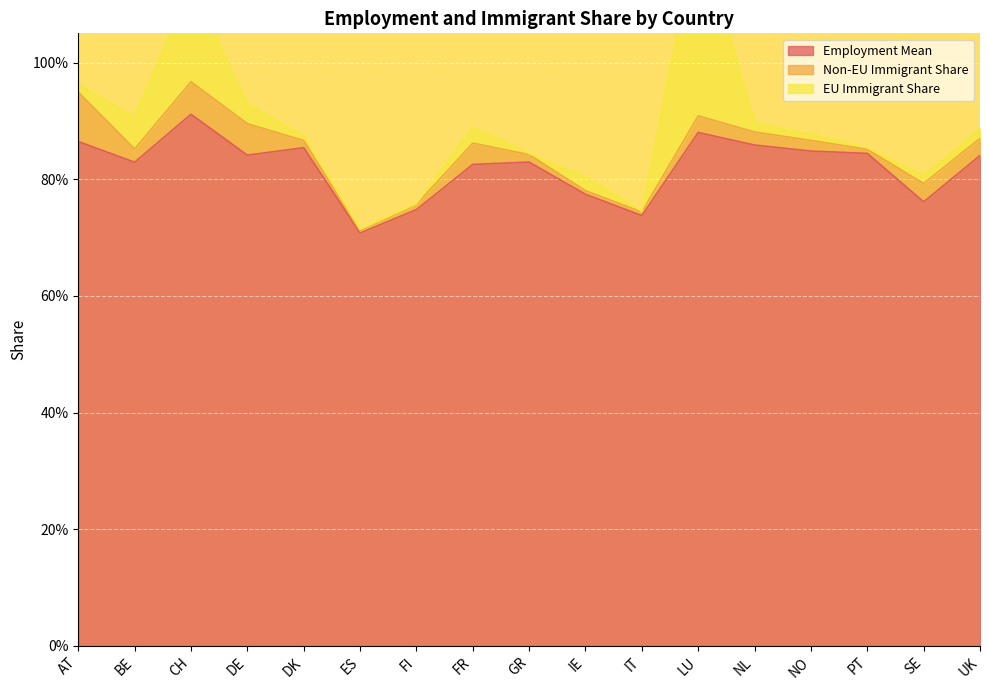

What is the sum of all employment_mean values?

14.0